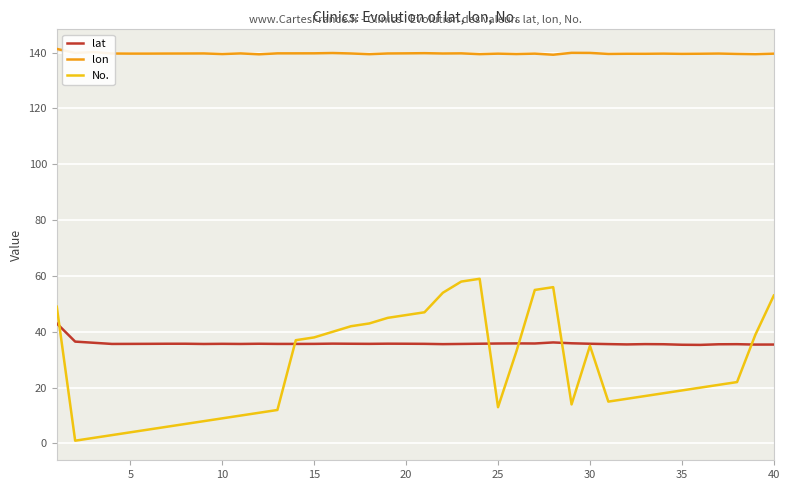

List the series in order of their peak value, lowest first.

lat, No., lon